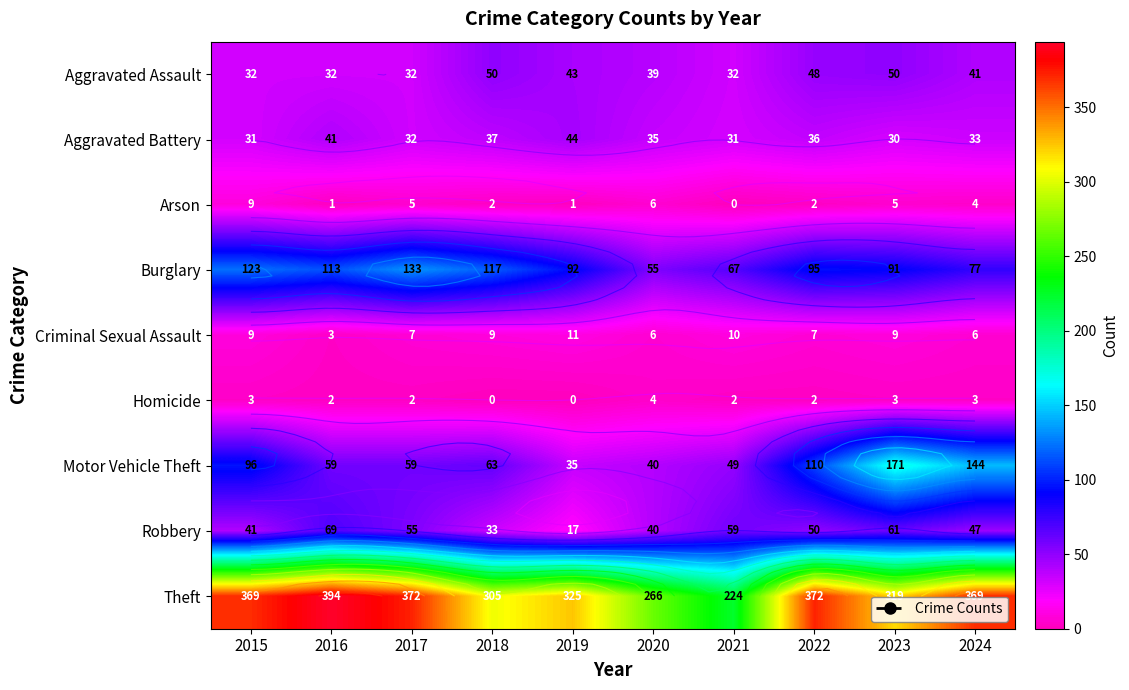

How many Arson values are between 1 and 5?

7